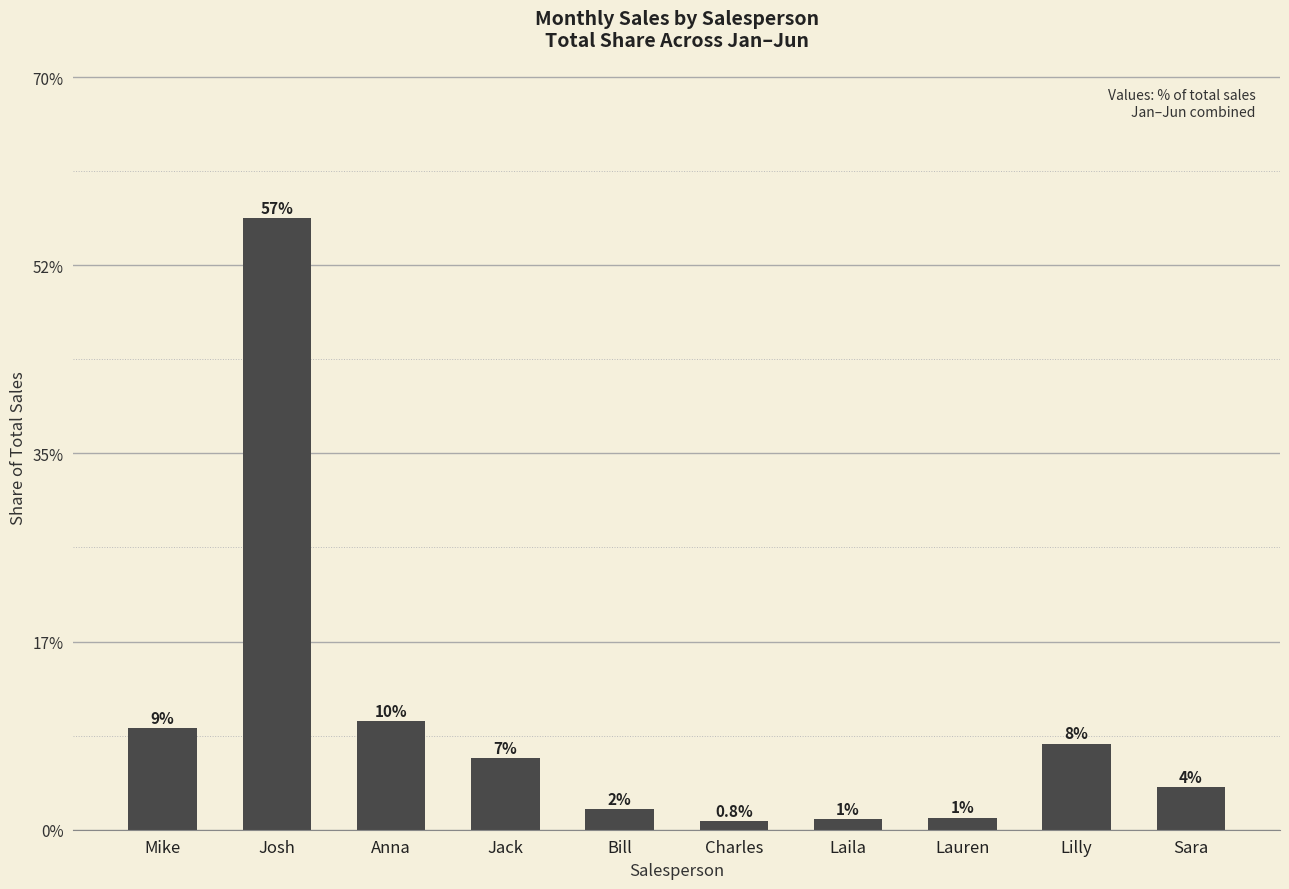

Does the chart contain any negative values?

No